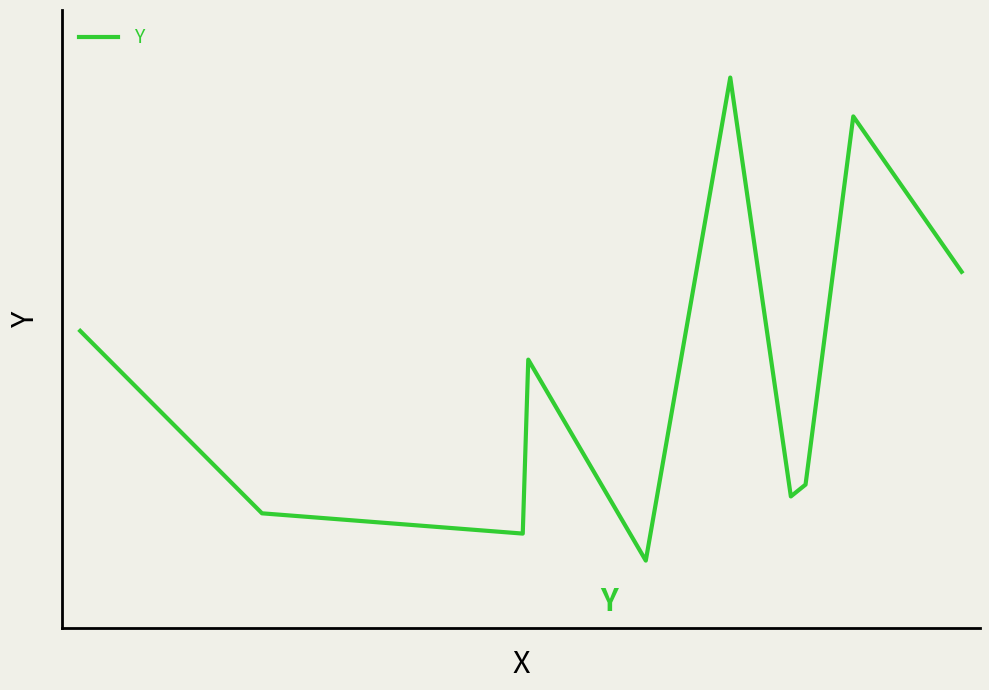

What is the value of the 10th point from the left?

289